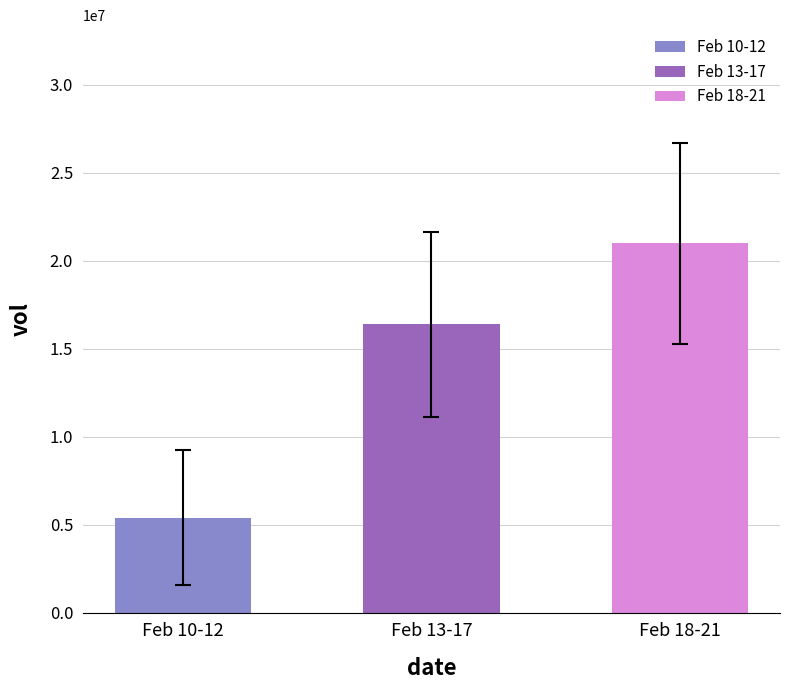

What is the sum of the vol values at 2020-02-20 and 2020-02-11?

40217200.0